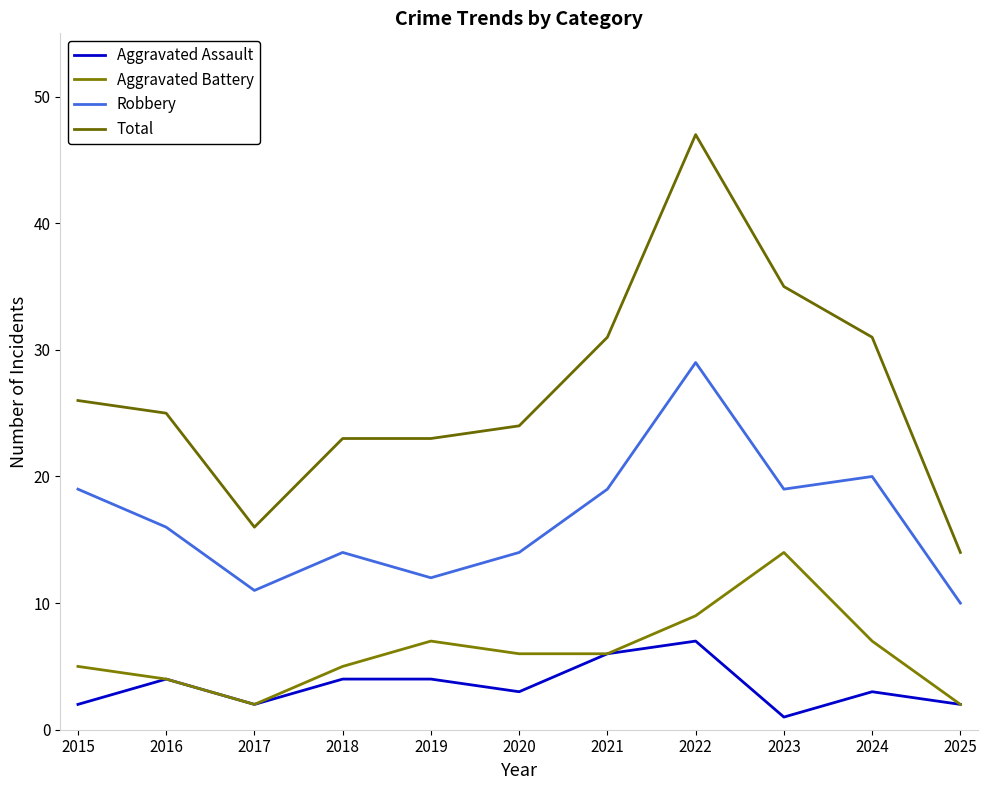

Between 2016 and 2023, which series saw the biggest shift?

Aggravated Battery